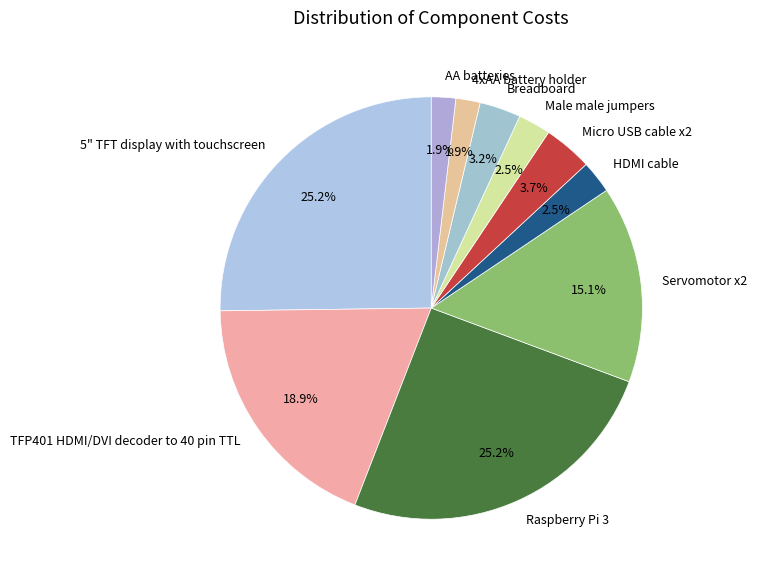

The 5" TFT display with touchscreen slice represents 25% of the pie. True or false?

True